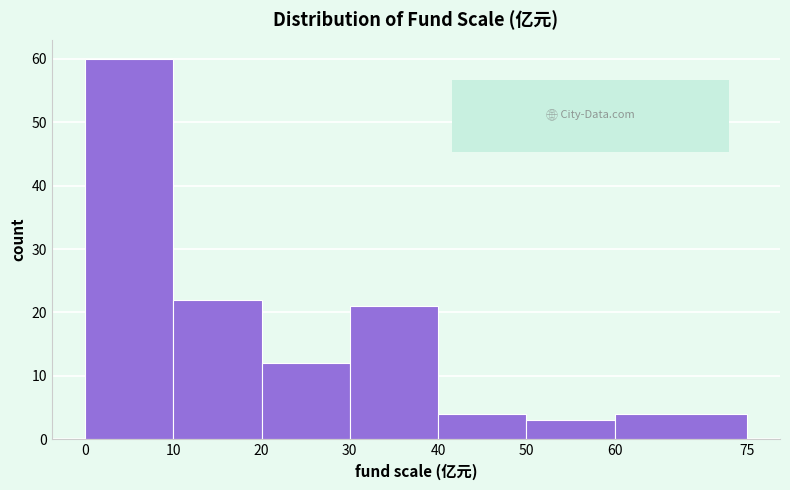

Reading left to right, transcribe this chart: for each bar, give the range it covers on the x-axis and its height. The values are not printed on the chart, so give them approximately, as read against the axis.

0 to 10: 60
10 to 20: 22
20 to 30: 12
30 to 40: 21
40 to 50: 4
50 to 60: 3
60 to 75: 4